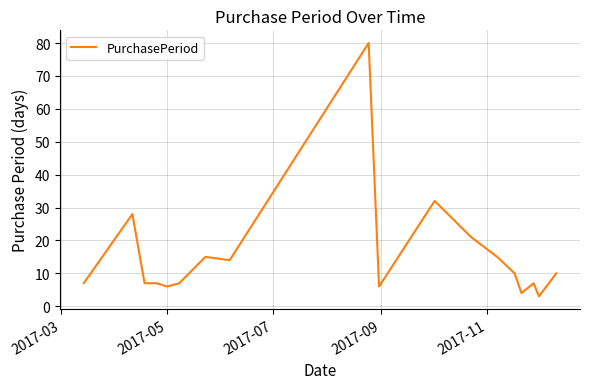

How many lines are shown in the chart?

1